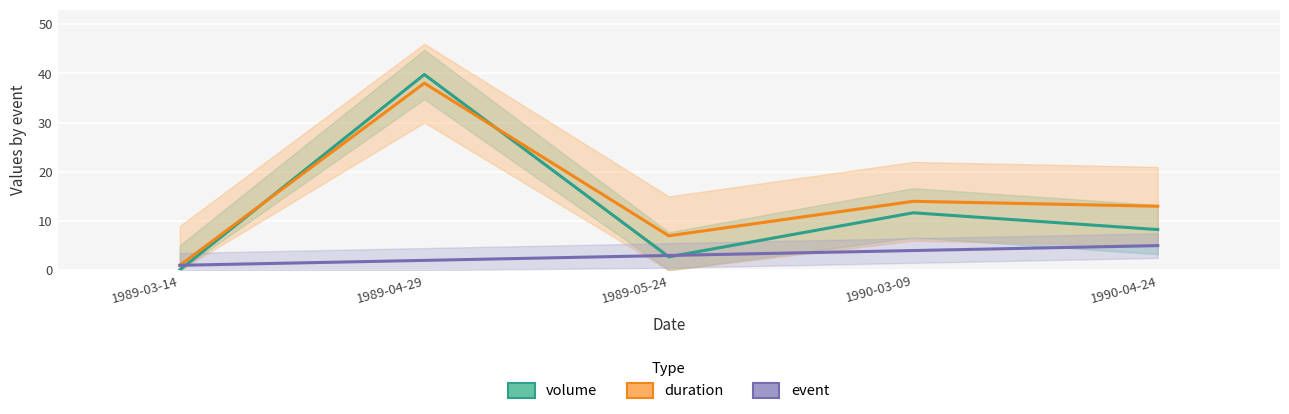

Rank the series by their maximum value, from lowest to highest.

event, duration, volume